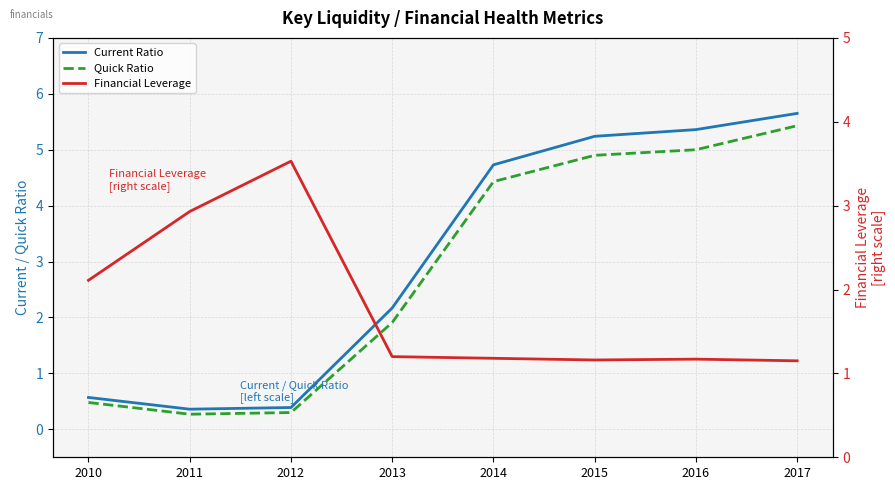

List the series in order of their peak value, highest first.

Current Ratio, Quick Ratio, Financial Leverage